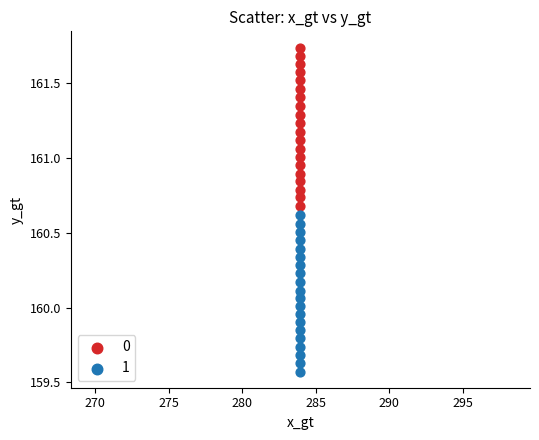

How many data points are displayed?

40